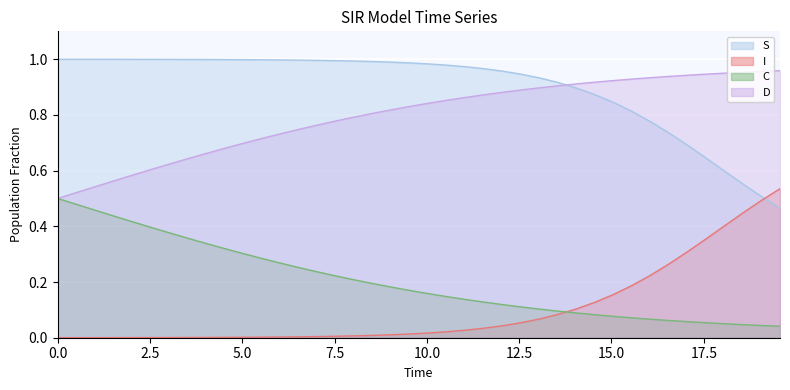

True or false: D and S cross at least once.

True